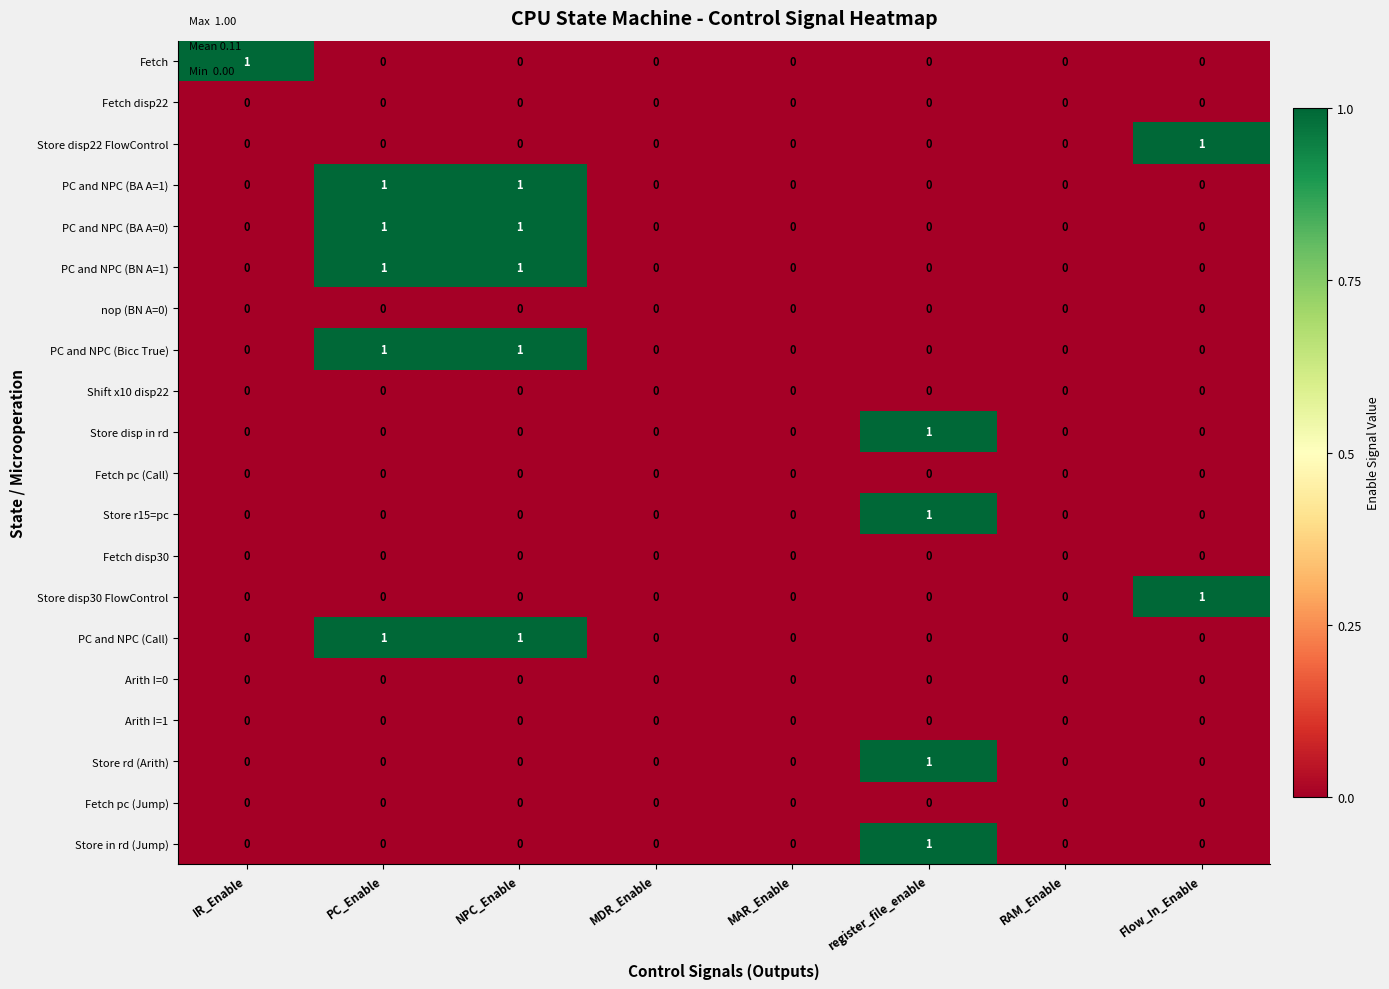

Count the Store disp22 FlowControl values in the range 0 to 1.

8